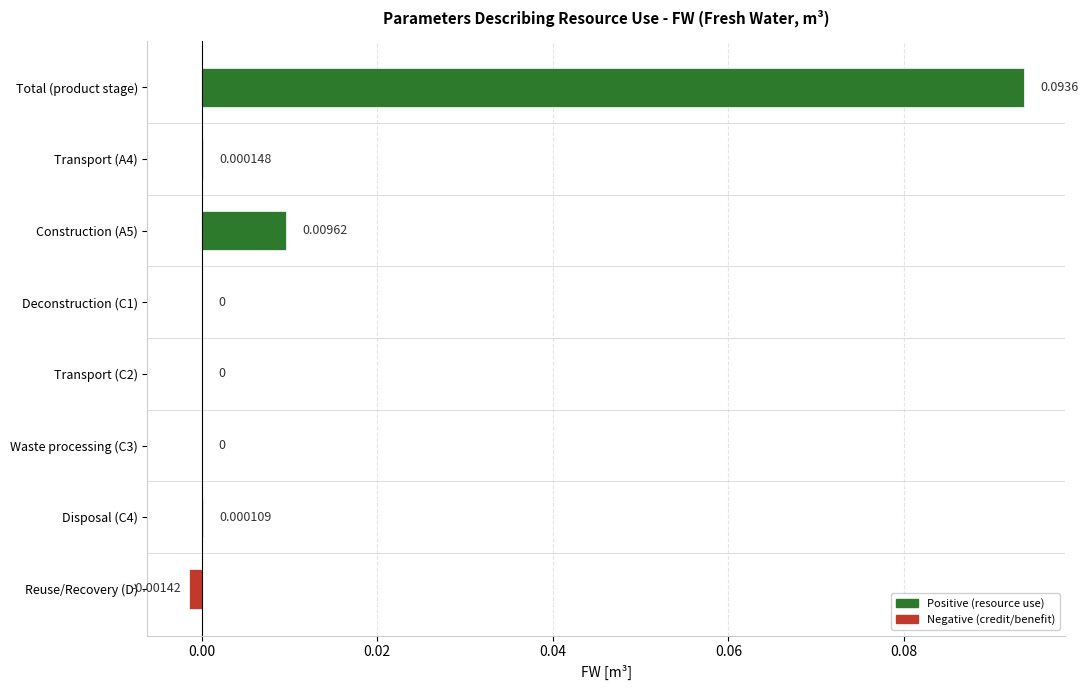

Which label corresponds to the largest value in the chart?

Total (product stage)